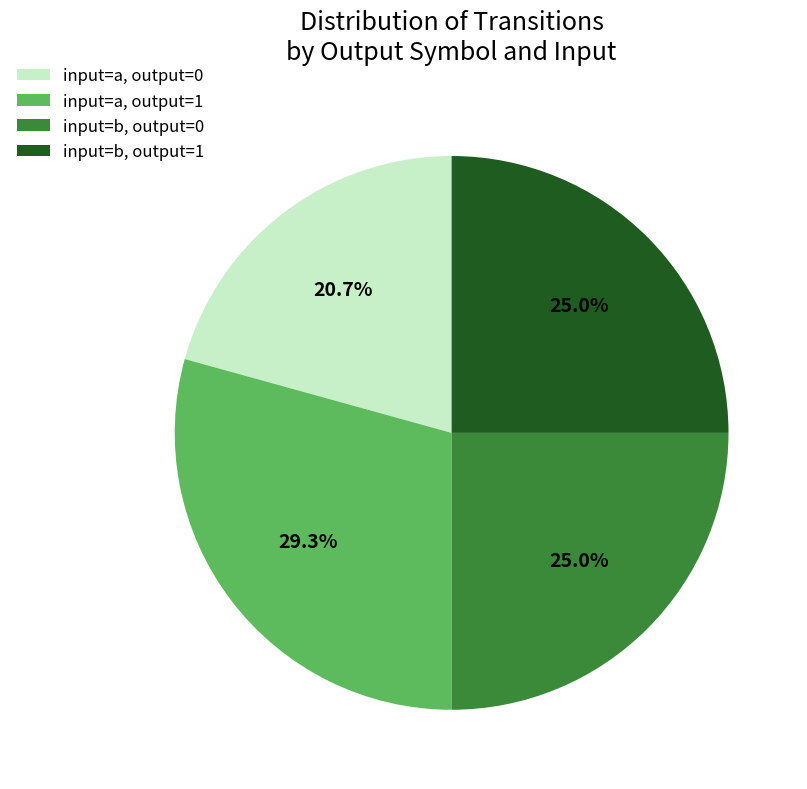

Is the sum of input=a, output=1 and input=b, output=1 greater than half?

Yes